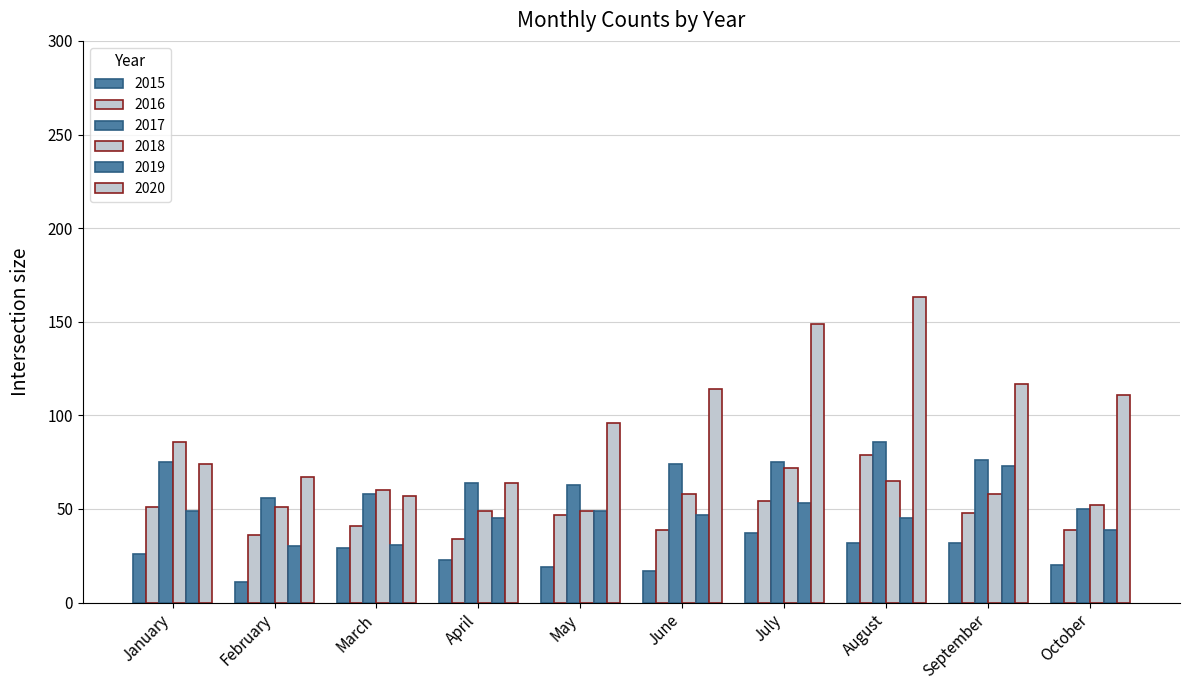

How many values in the 2017 series are below 74?

5